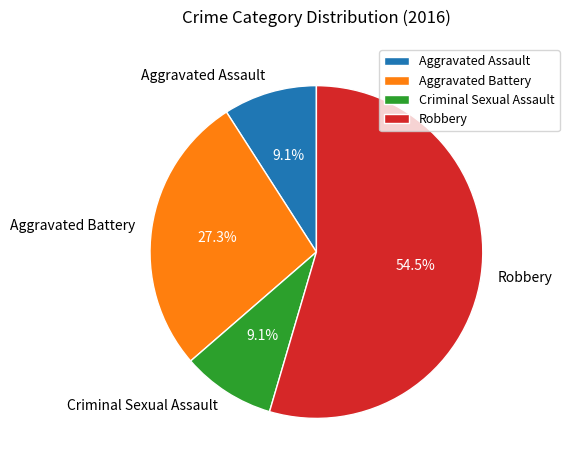

What is the ratio of the value at Robbery to the value at Aggravated Battery?

2.0